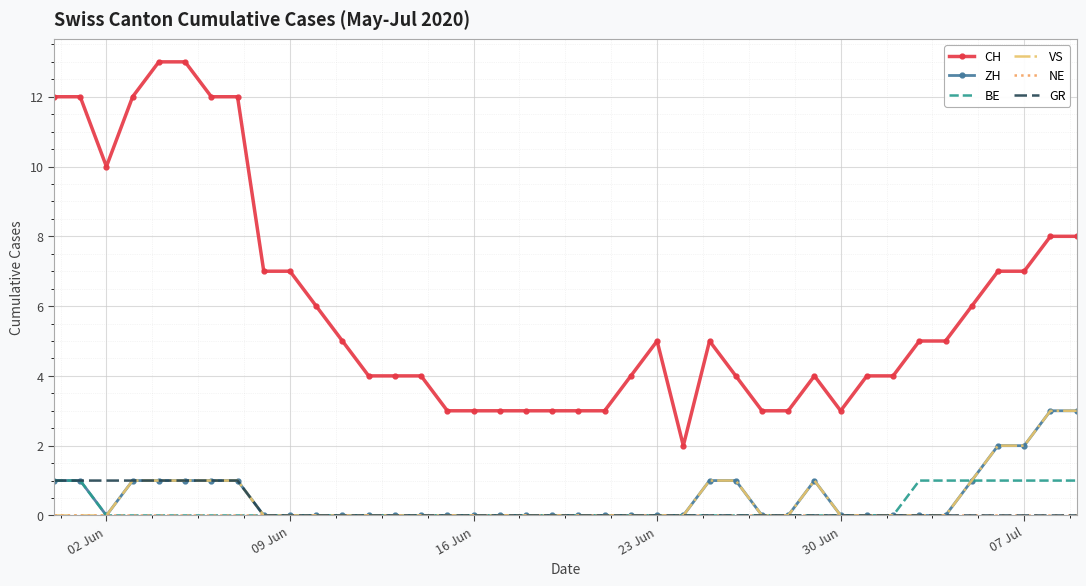

Which series has the largest range (max minus min)?

CH